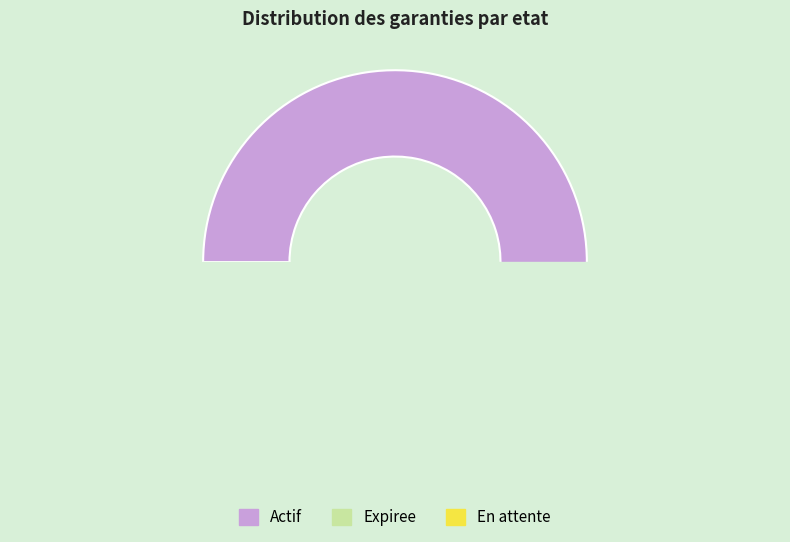

To the nearest percent, what is the difference between the largest and smallest slice percentages?

88%